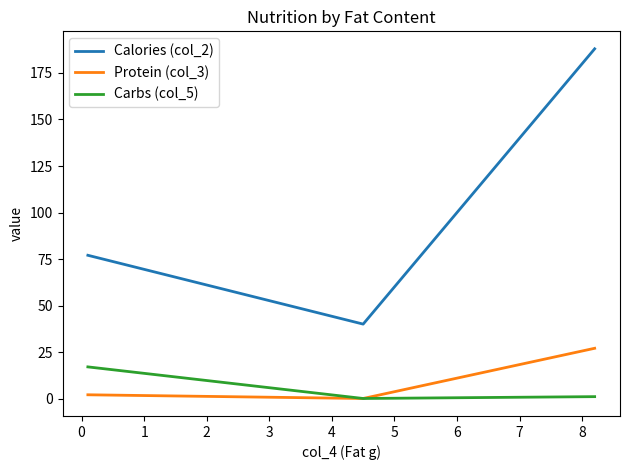

What is the sum of all Protein (col_3) values?

29.0